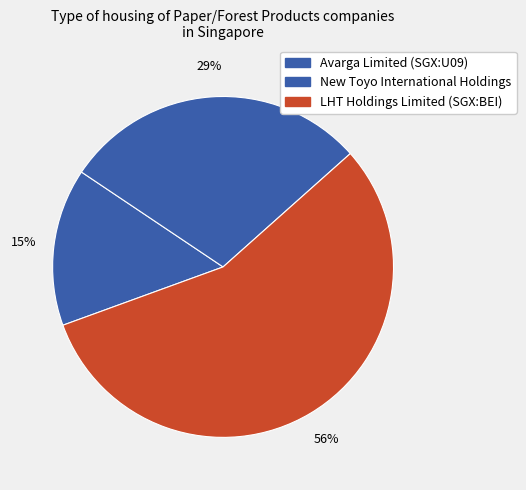

What is the majority slice?

LHT Holdings Limited (SGX:BEI)